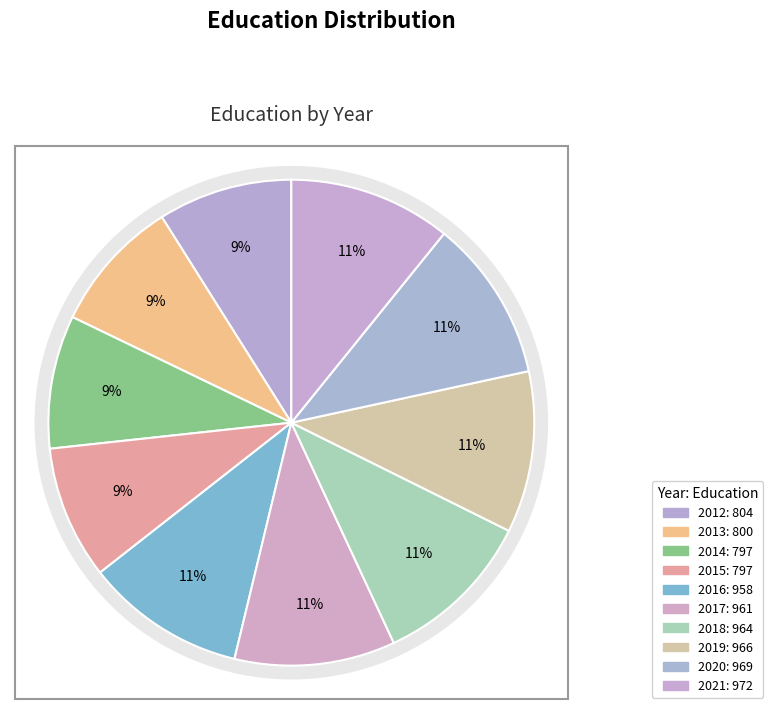

True or false: 2020 accounts for 11% of the total.

True